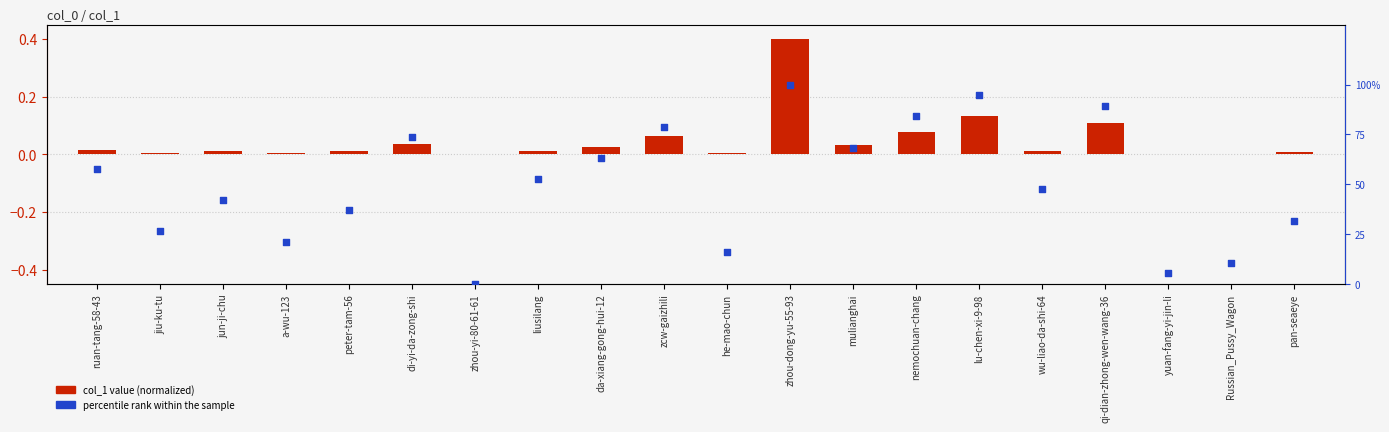

Is the value of col_1 value (normalized) at da-xiang-gong-hui-12 greater than the value of percentile rank within sample at zhou-yi-80-61-61?

Yes